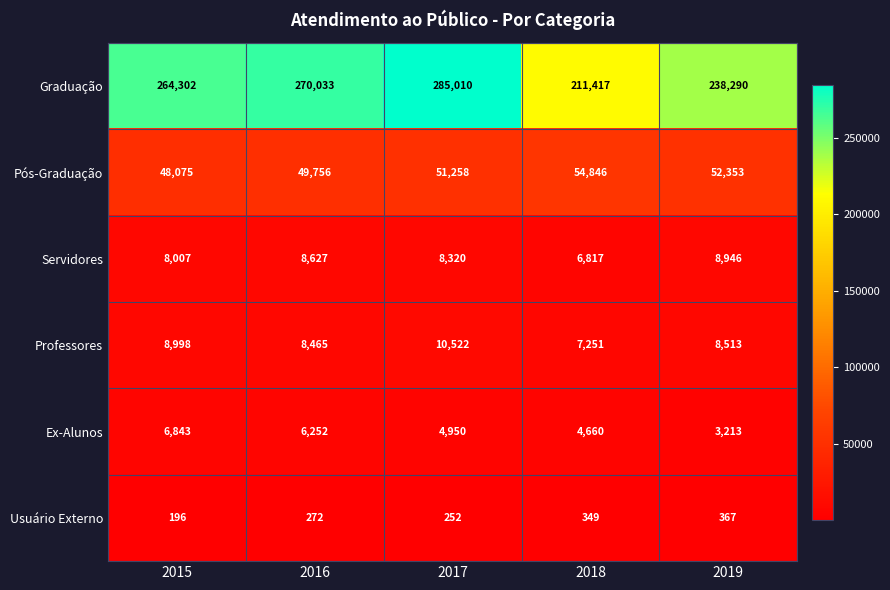

What is the difference between the maximum and minimum values in the Usuário Externo series?

171